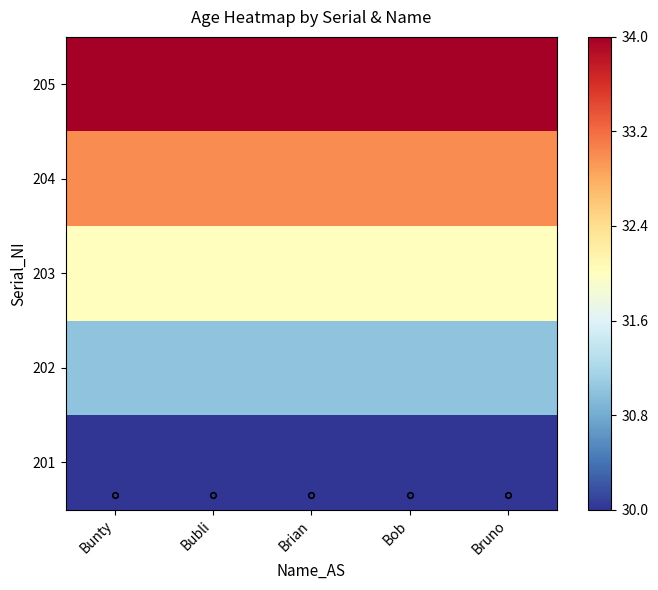

At how many categories does at least one series exceed 31?

5